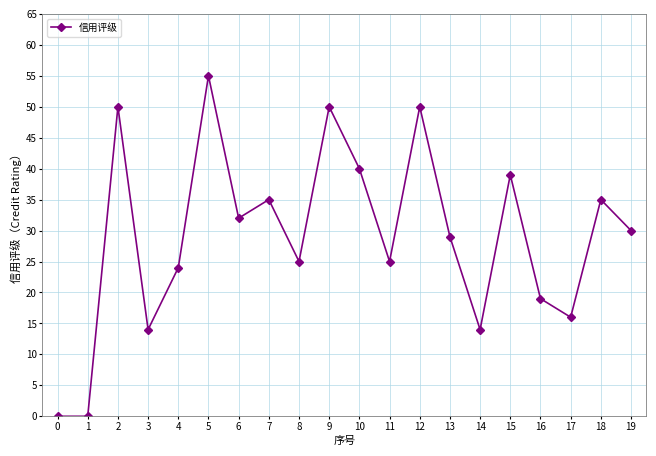

What is the sum of all values?

582